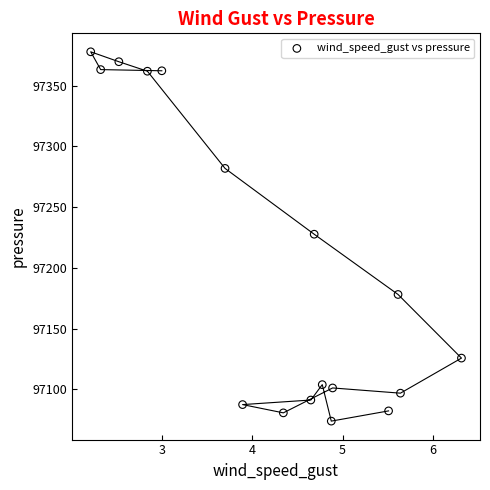

What is the range of X values (max minus min)?

4.1